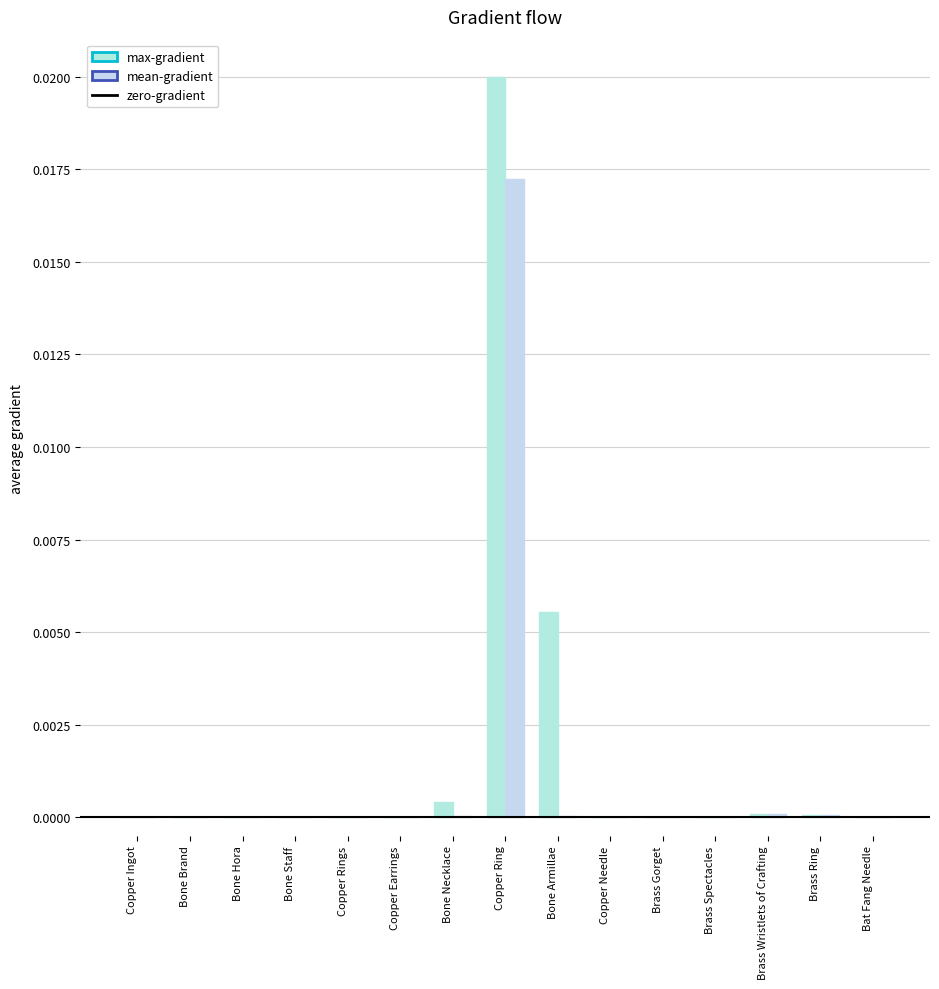

How many groups of bars are there?

15